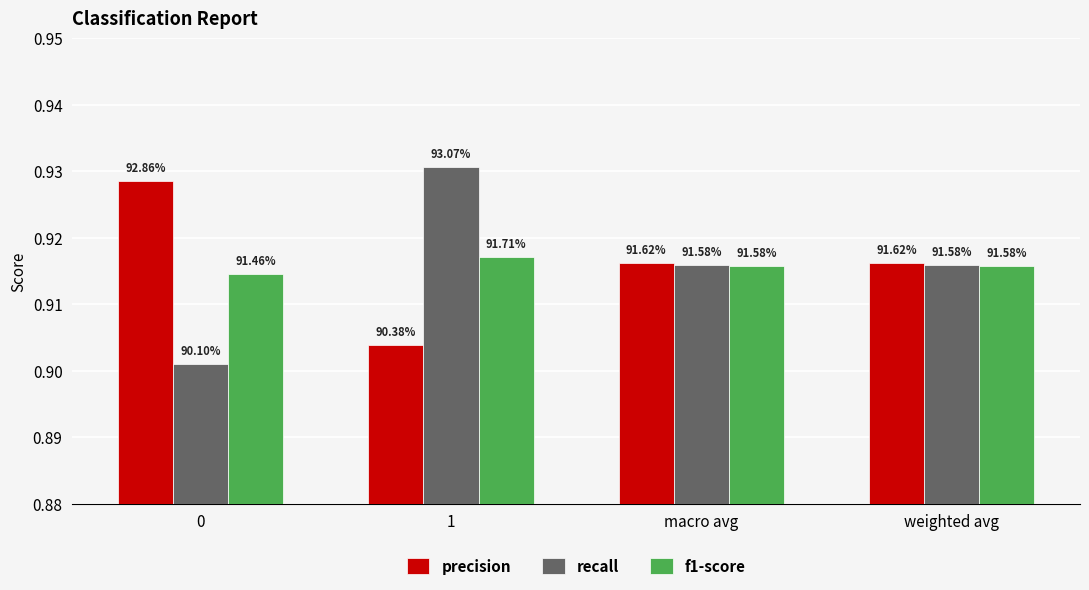

What is the total value across all series at 1?

2.8